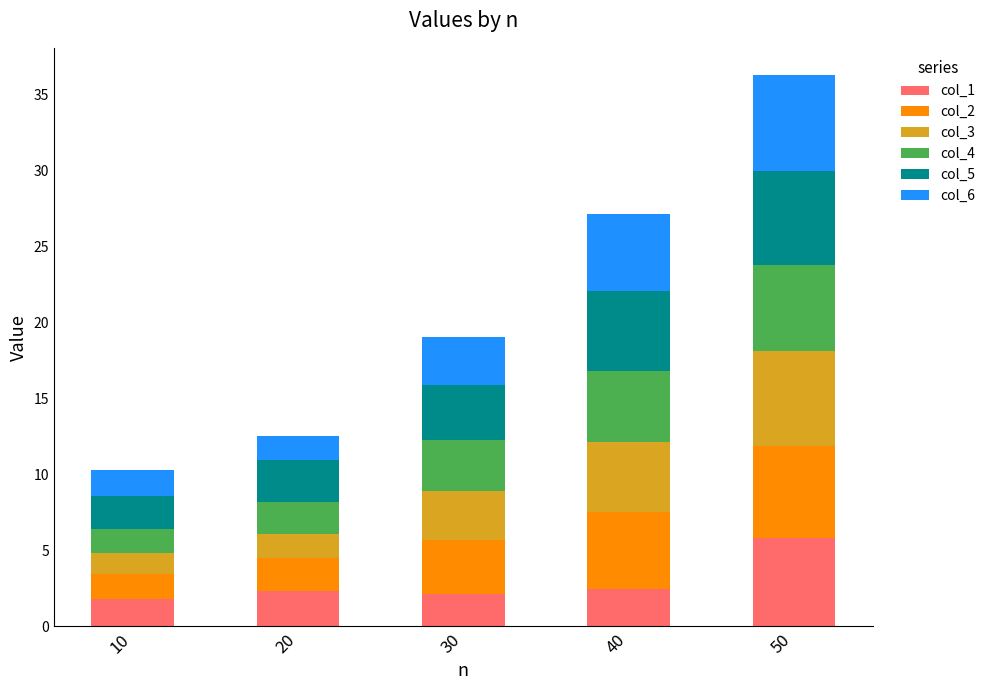

What is the total value across all series at 20?

12.5